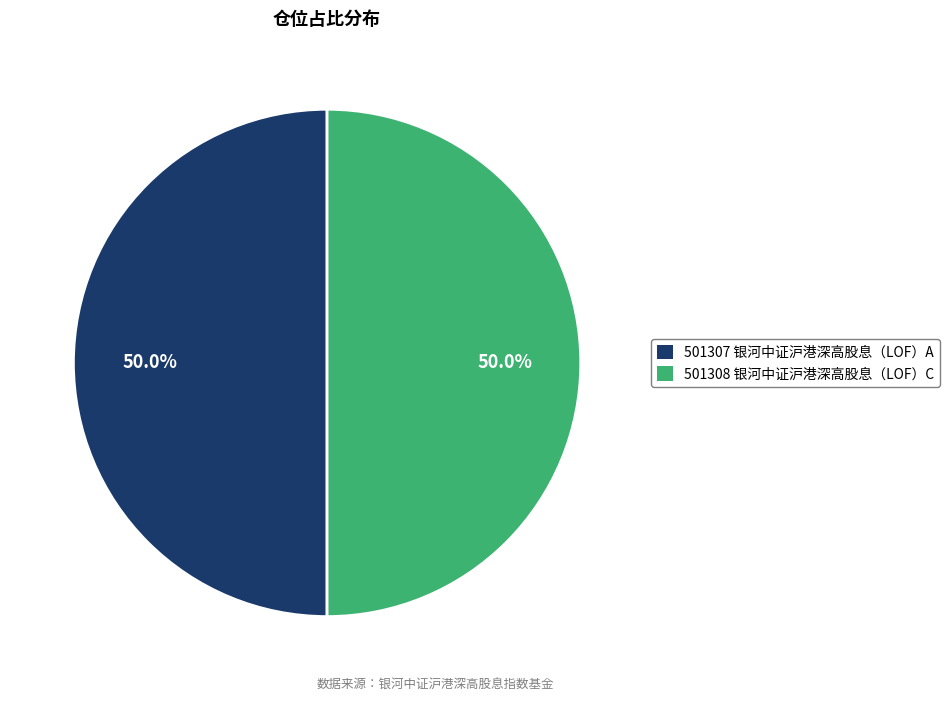

How many slices are in this pie chart?

2